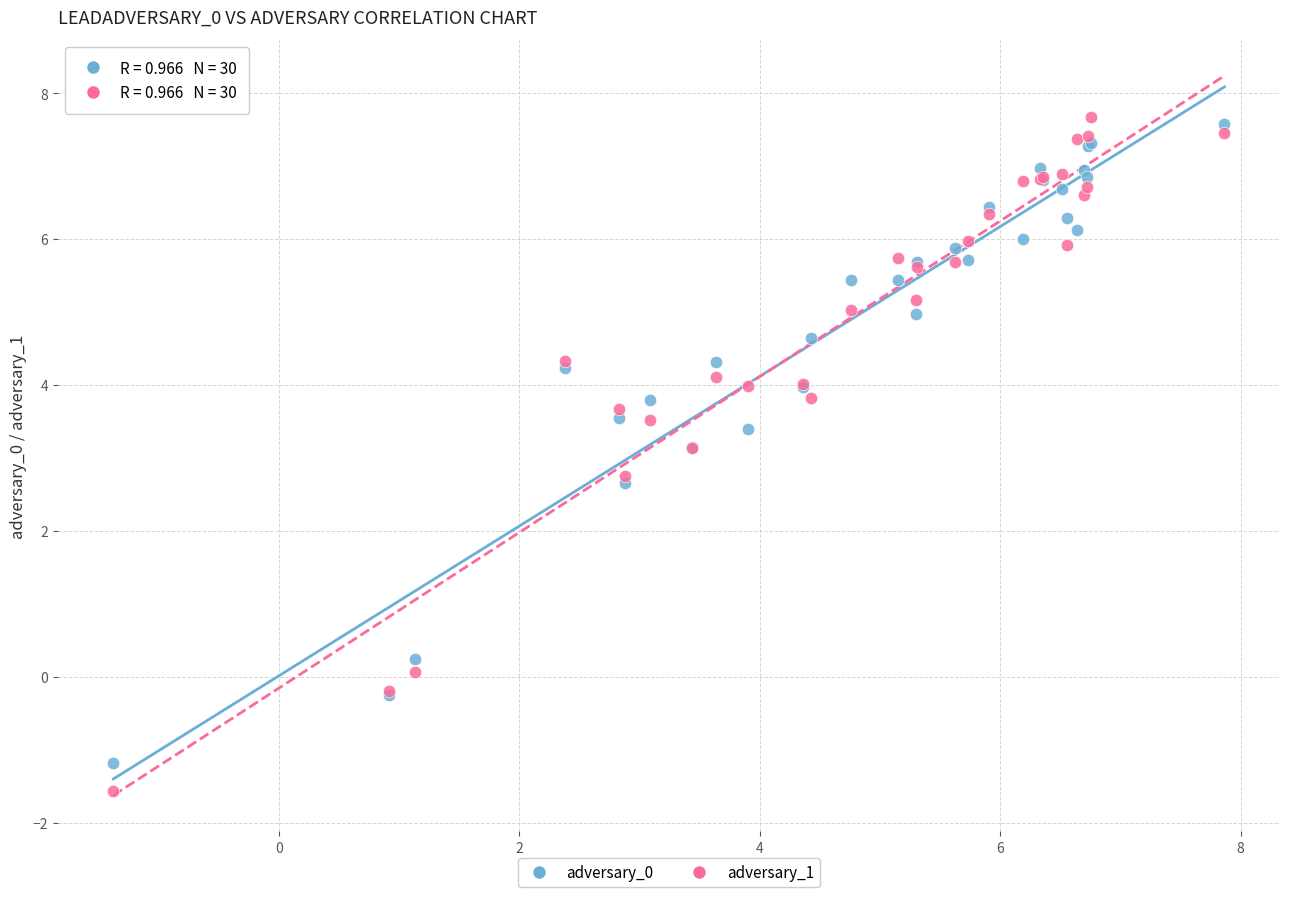

What is the X range (max minus min) for the scatter plot?

9.2